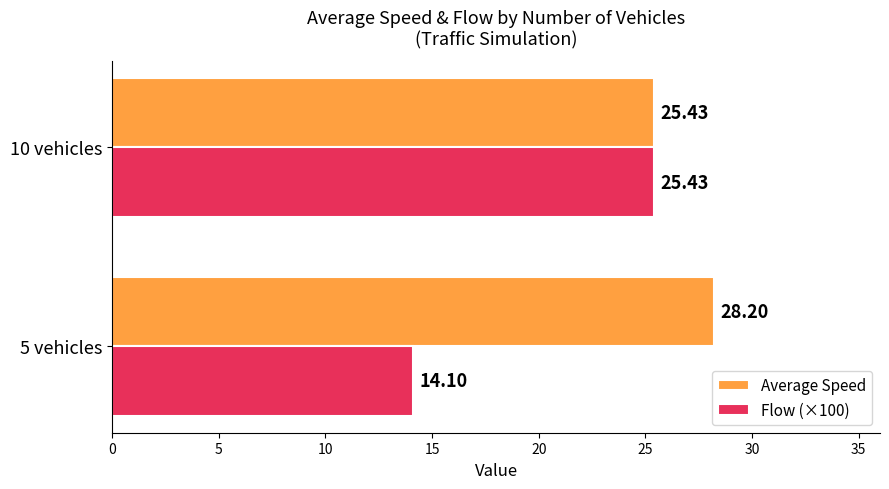

Rank the series by their average value, from lowest to highest.

Flow (×100), Average Speed